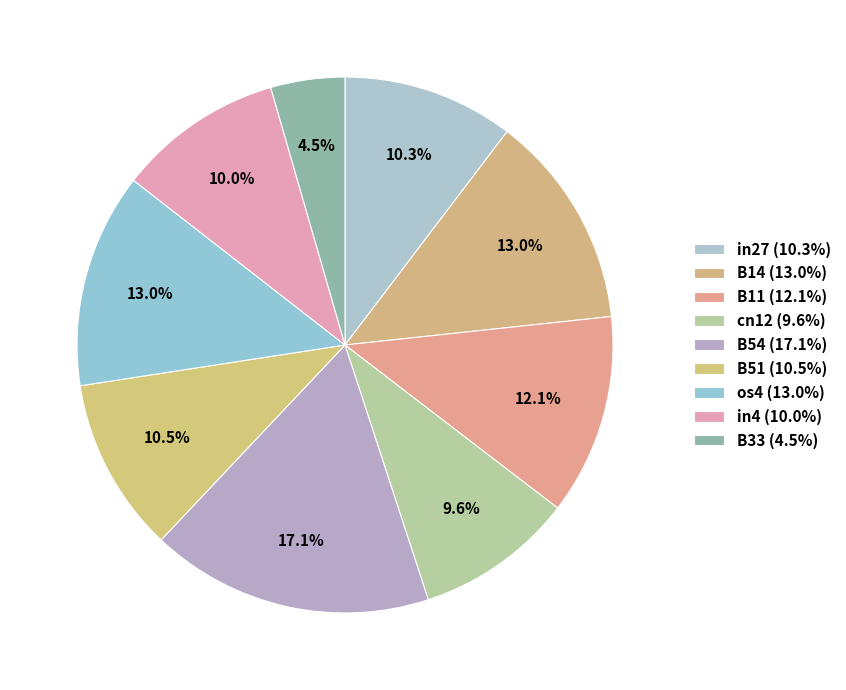

To the nearest percent, what is the difference between the largest and smallest slice percentages?

13%